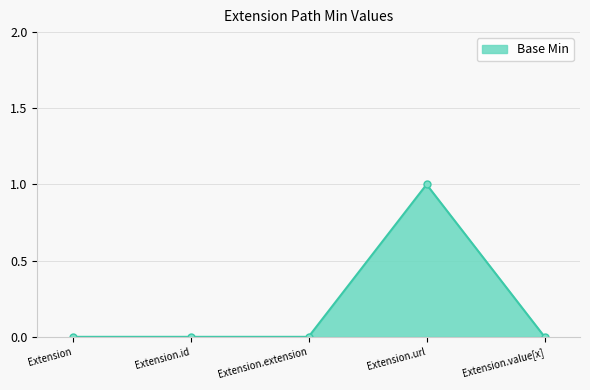

The value at Extension.value[x] is 0. True or false?

True